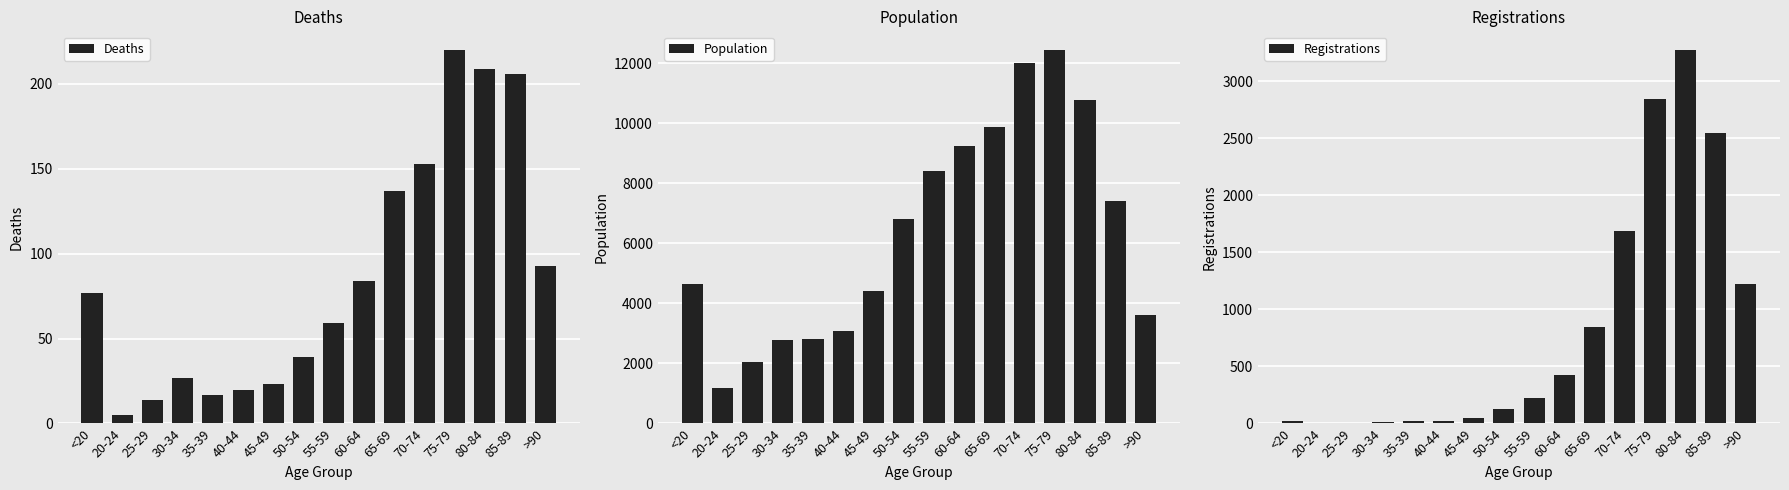

At how many categories does at least one series exceed 495?

16